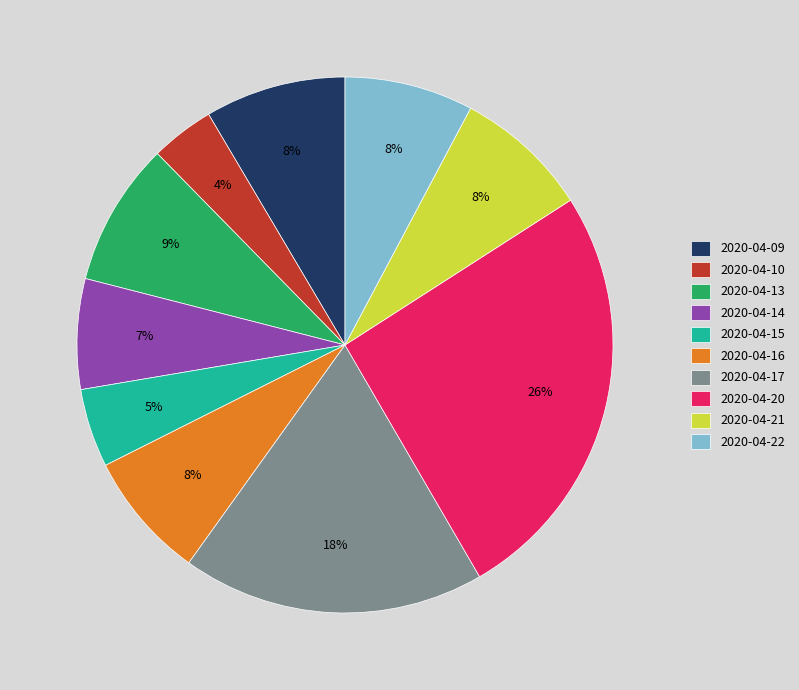

True or false: 2020-04-09 accounts for 16% of the total.

False